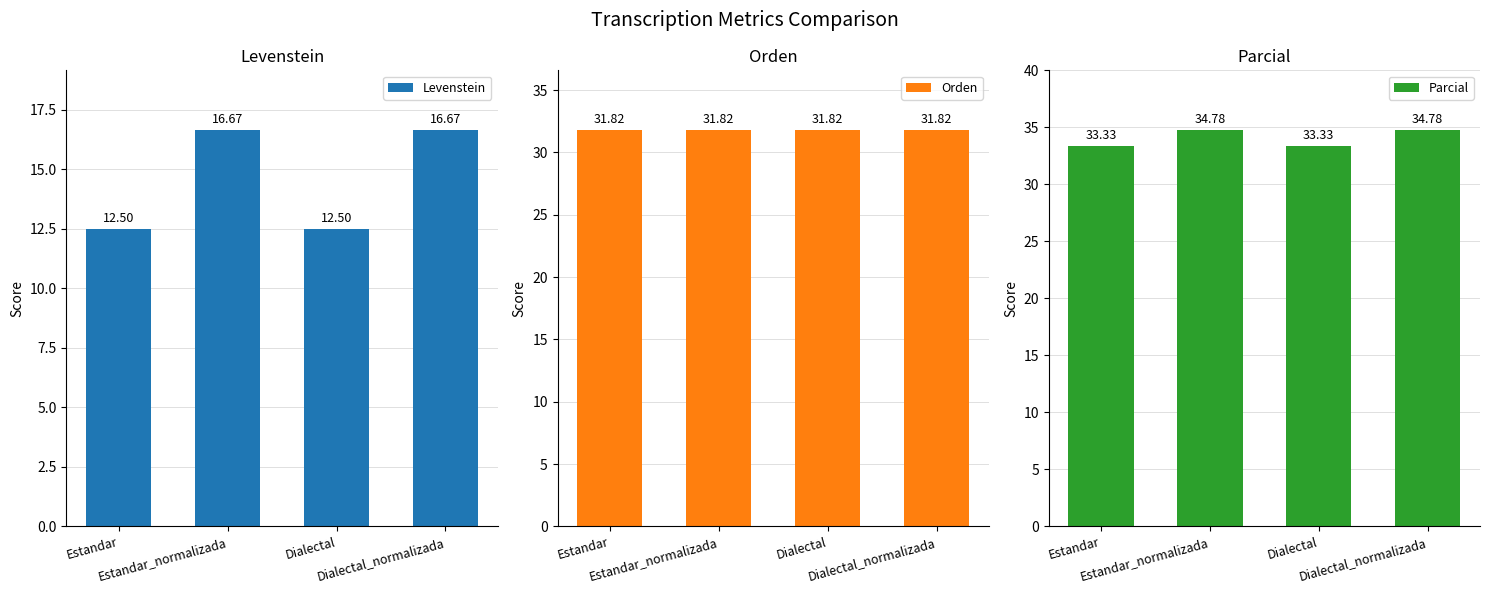

Are the bars horizontal?

No